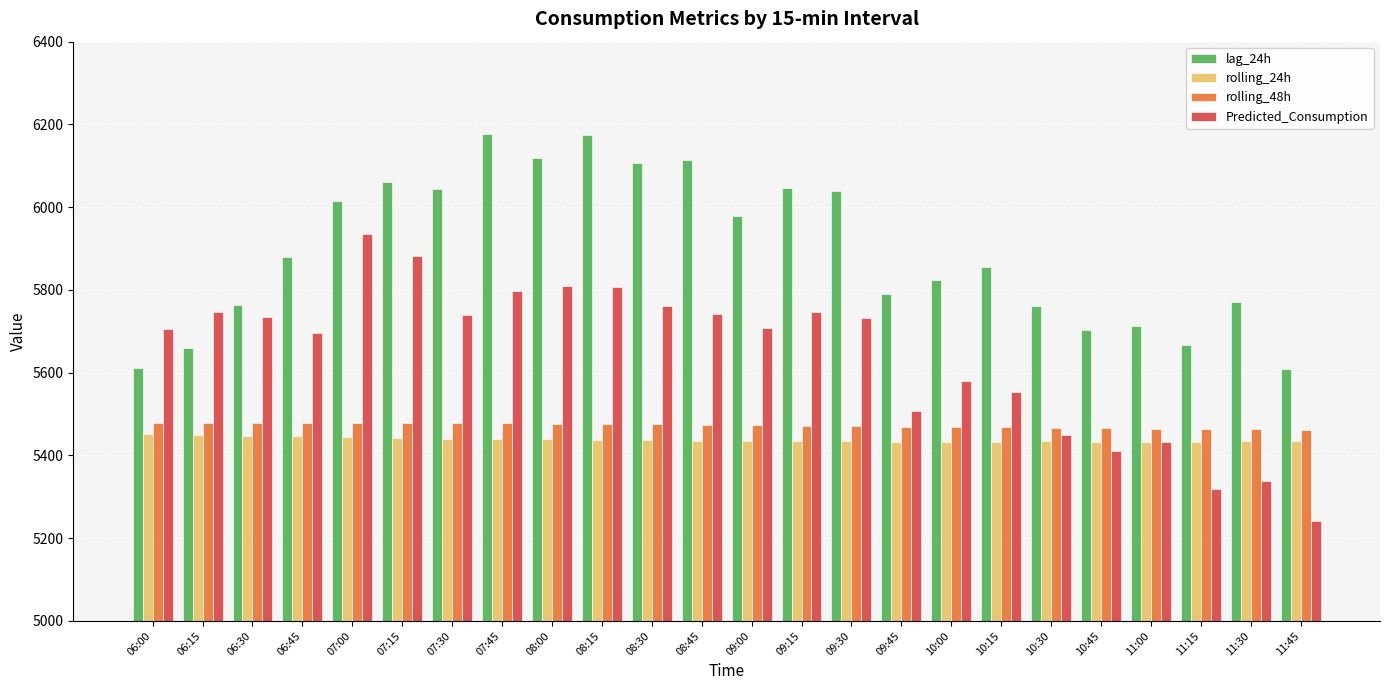

Where does the Predicted_Consumption series first go above 5733?

06:15